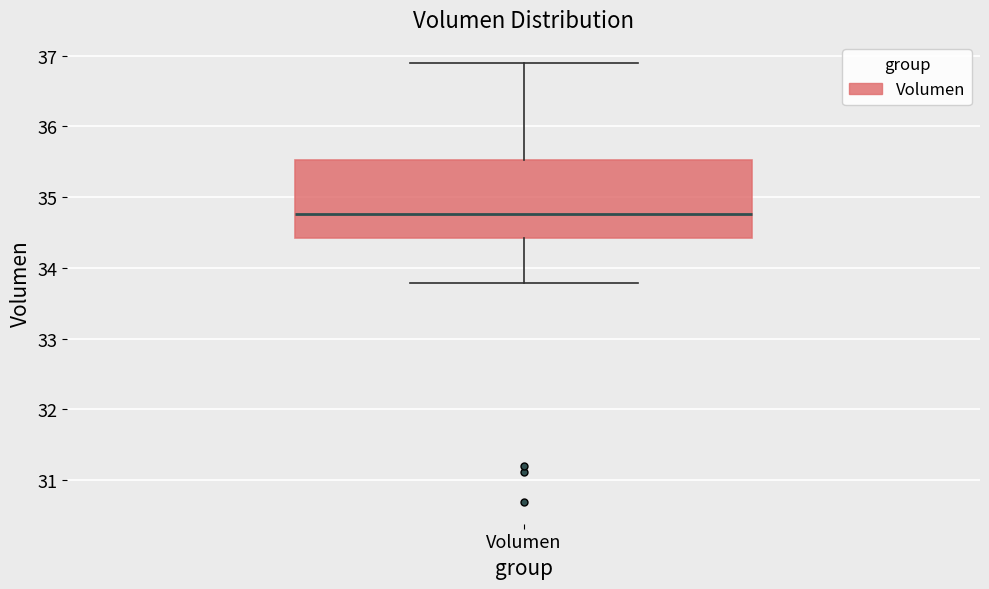

Transcribe this box plot: give where the median line is, the range the box spans, and where the two whiskers end, as read against the y-axis. The values are not printed on the chart, so give them approximately, as read against the axis.

median 34.8, box 34.4 to 35.5, whiskers 33.8 to 36.9